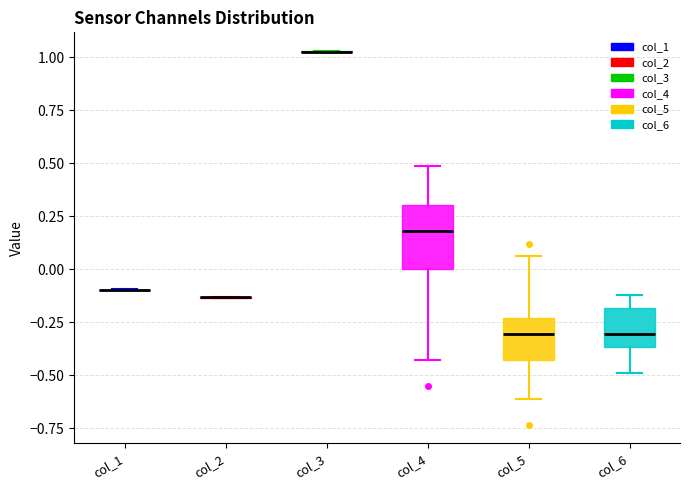

Where does the upper whisker of the box for col_6 end on the y-axis? The values are not printed on the chart, so give them approximately, as read against the axis.

-0.10